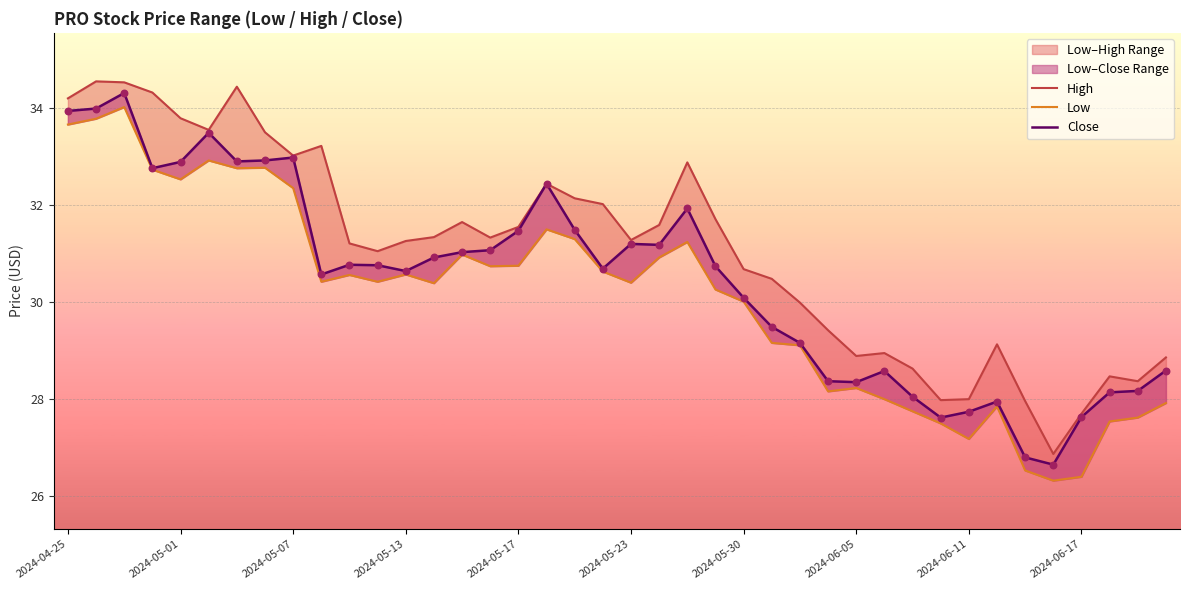

At how many categories does at least one series exceed 31?

24